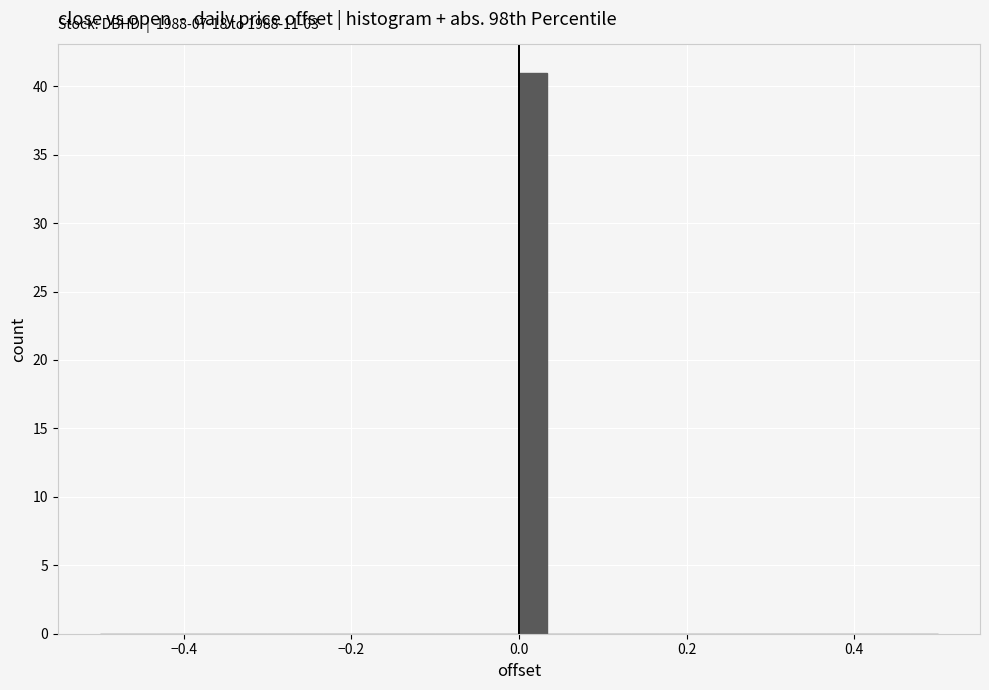

Read against the x-axis, roughly where is the centre of the tallest bar?

0.02